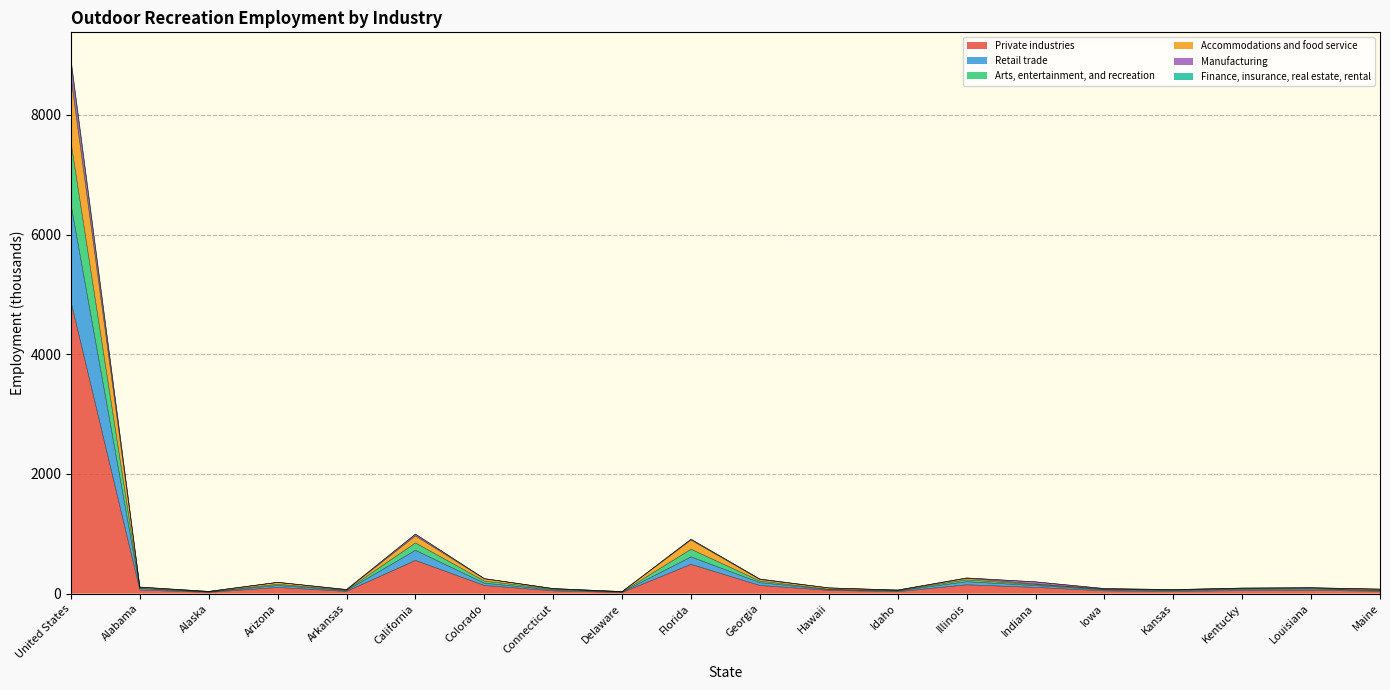

True or false: Arts, entertainment, and recreation and Retail trade cross at least once.

False